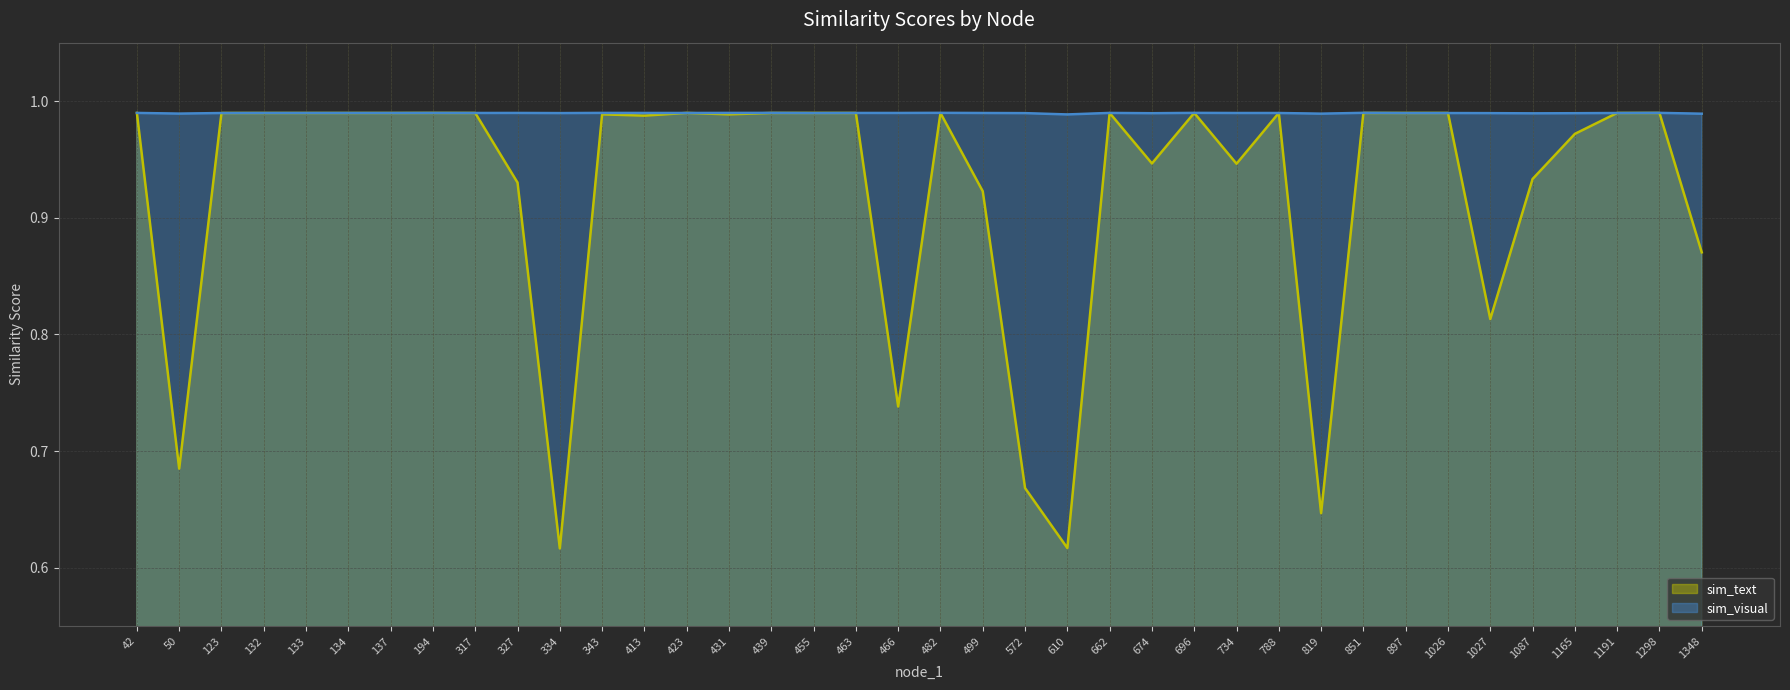

Which series changed the most between 423 and 1348?

sim_text